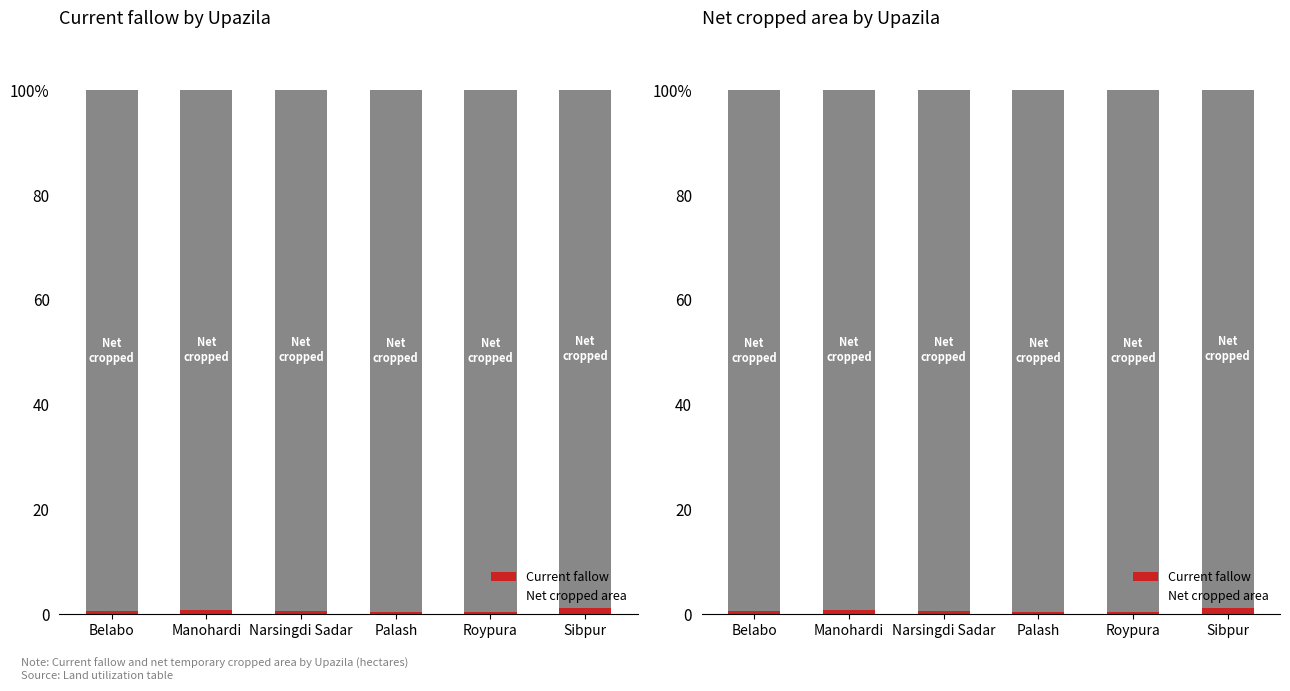

Is it true that Current fallow equals 0.3 at Roypura?

False